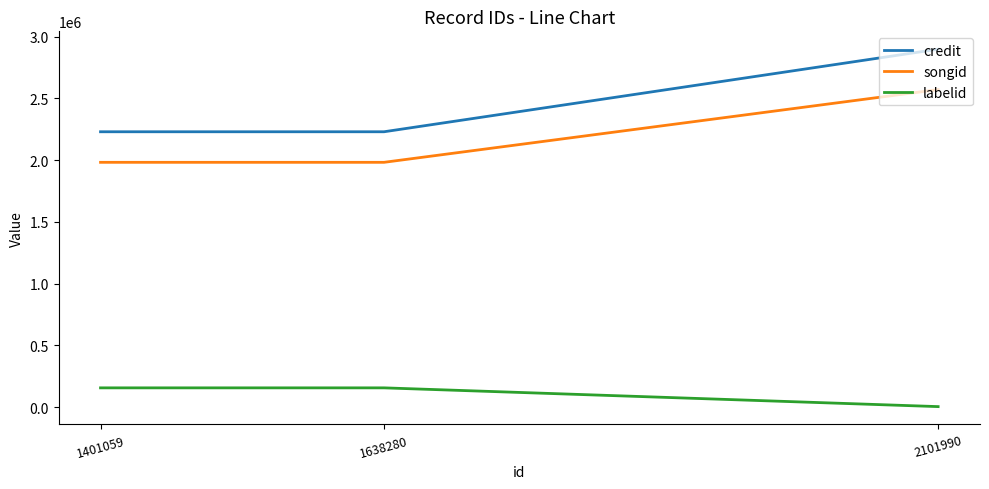

Rank the series at 1401059 from highest to lowest value.

credit, songid, labelid